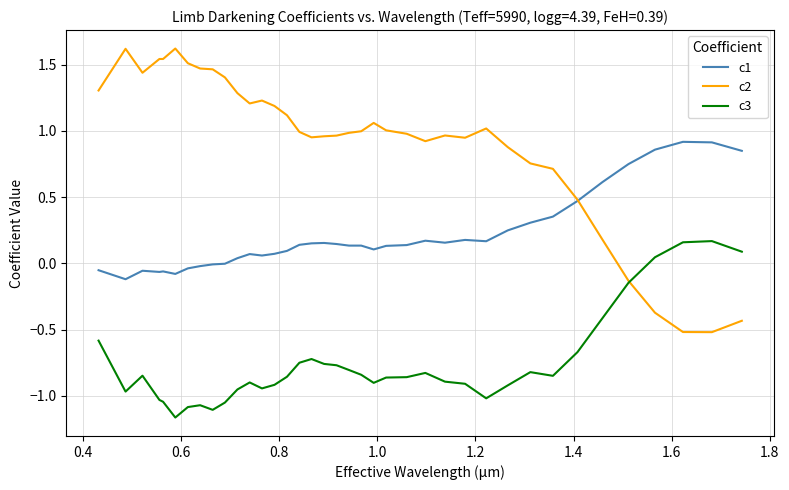

List the series in order of their peak value, highest first.

c2, c1, c3